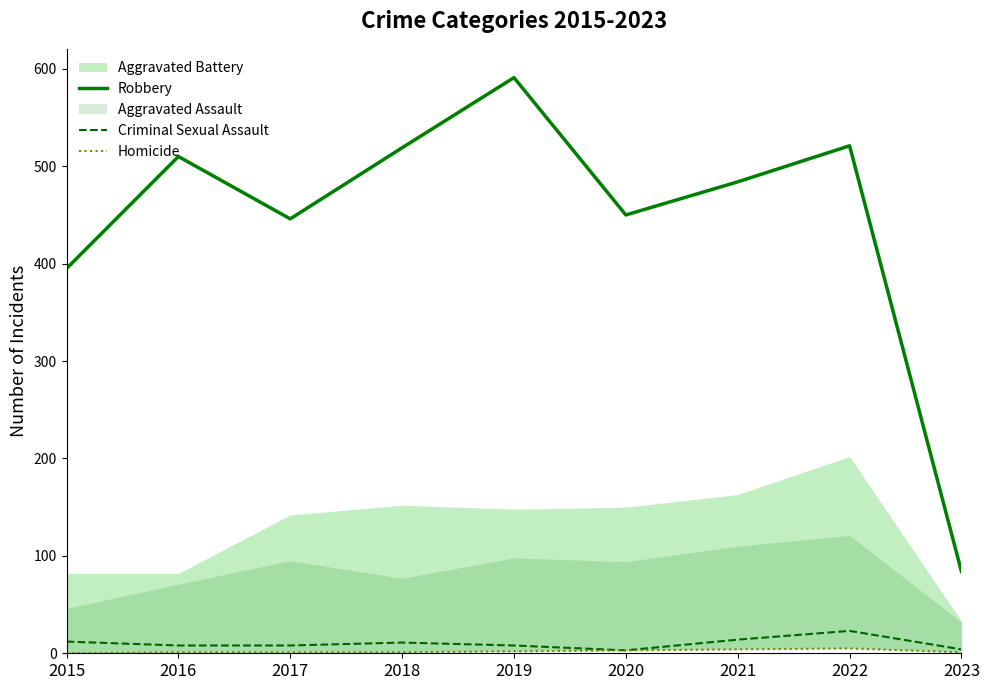

True or false: Robbery and Criminal Sexual Assault cross at least once.

False